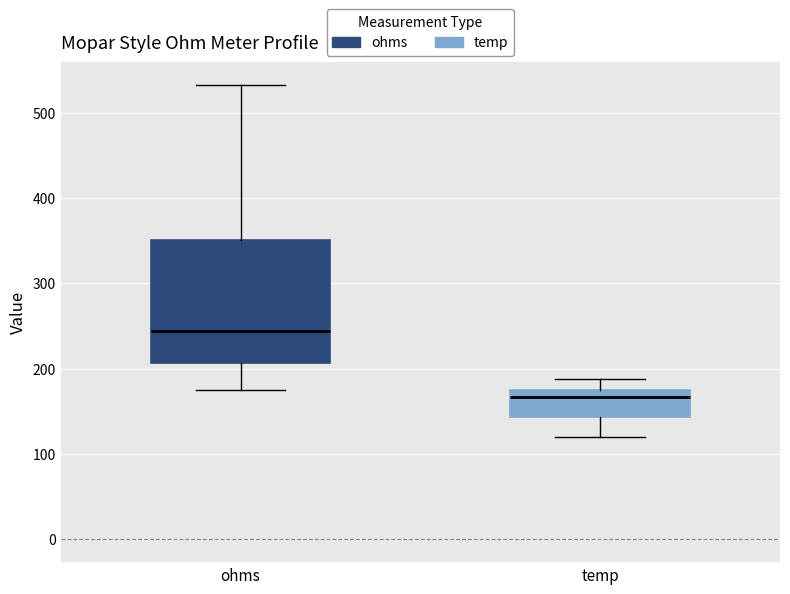

Reading left to right, transcribe this box plot: for each box, give where its median line is, the range the box spans, and where its two whiskers end, as read against the y-axis. The values are not printed on the chart, so give them approximately, as read against the axis.

ohms: median 240, box 210 to 350, whiskers 180 to 530
temp: median 170, box 140 to 180, whiskers 120 to 190